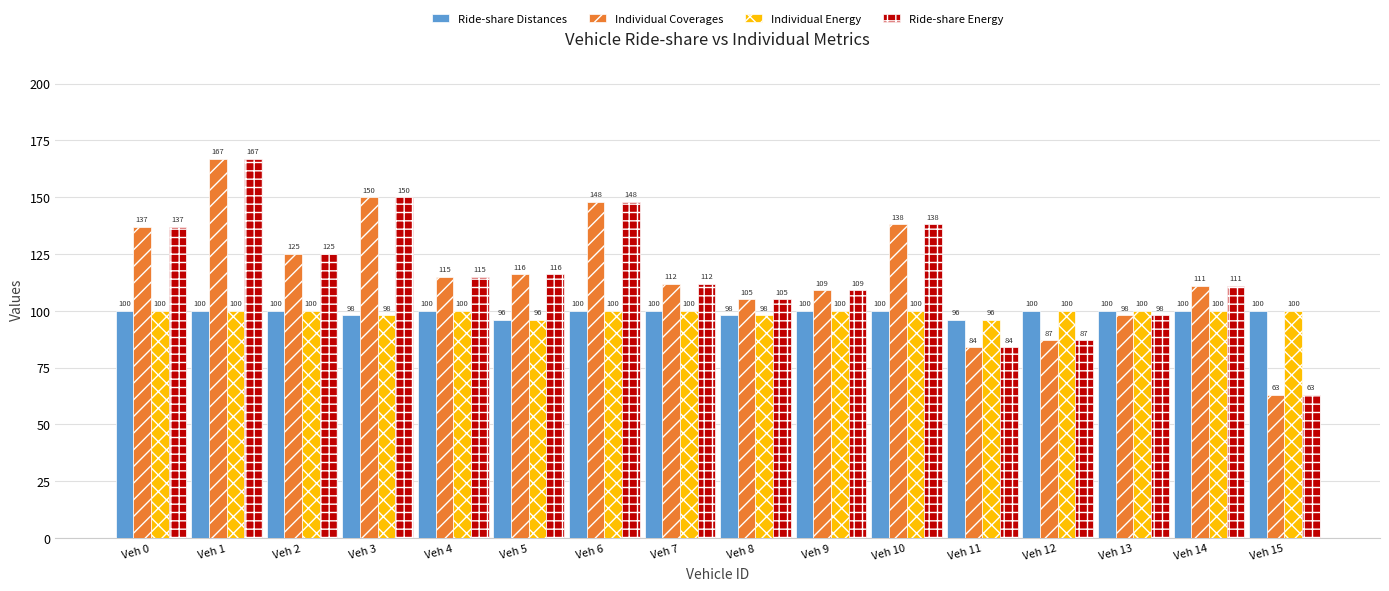

What is the difference between the highest and lowest values at Veh 5?

20